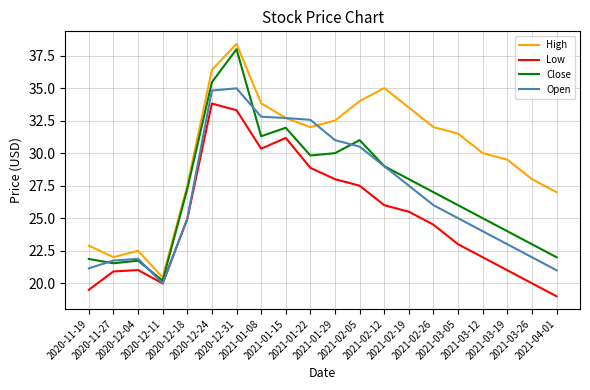

True or false: Low and Close intersect in this chart.

False